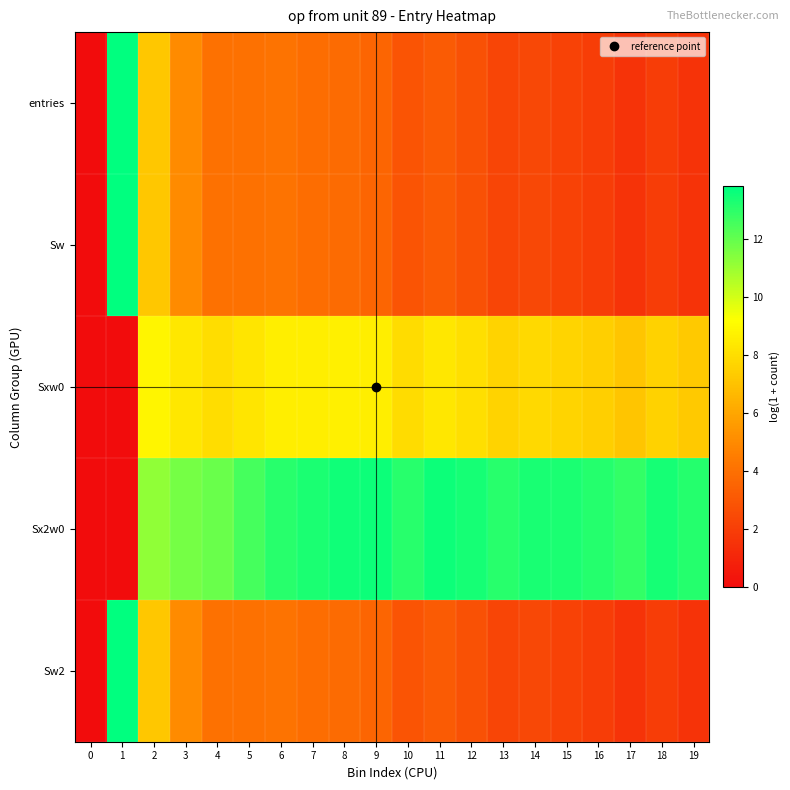

How many categories are shown in the chart?

20